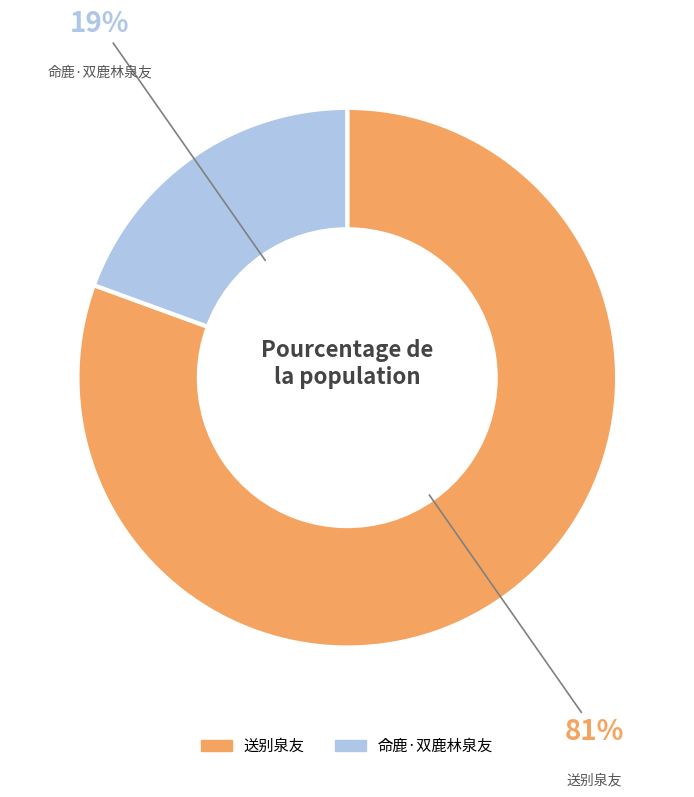

To the nearest percent, what is the combined percentage of 送别泉友 and 命鹿·双鹿林泉友?

100%